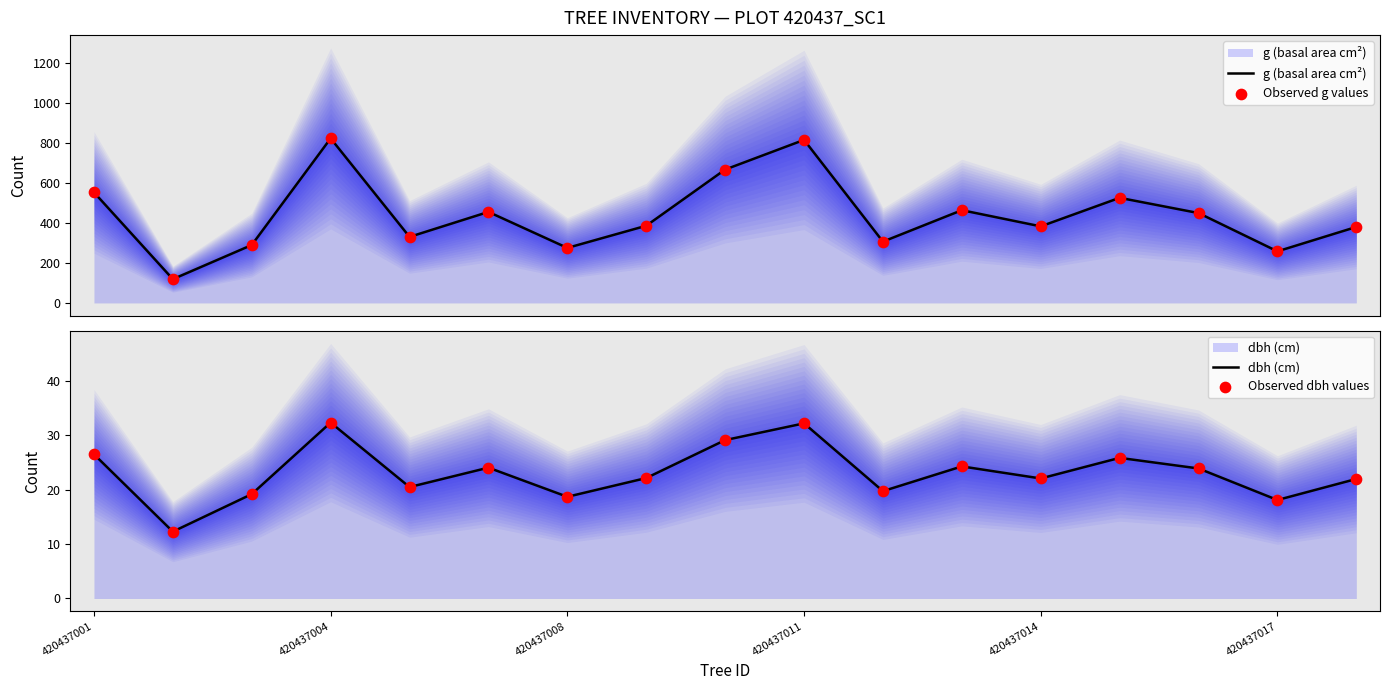

Is the value of Observed g values at 7 greater than the value of g (basal area cm²) at 11?

No